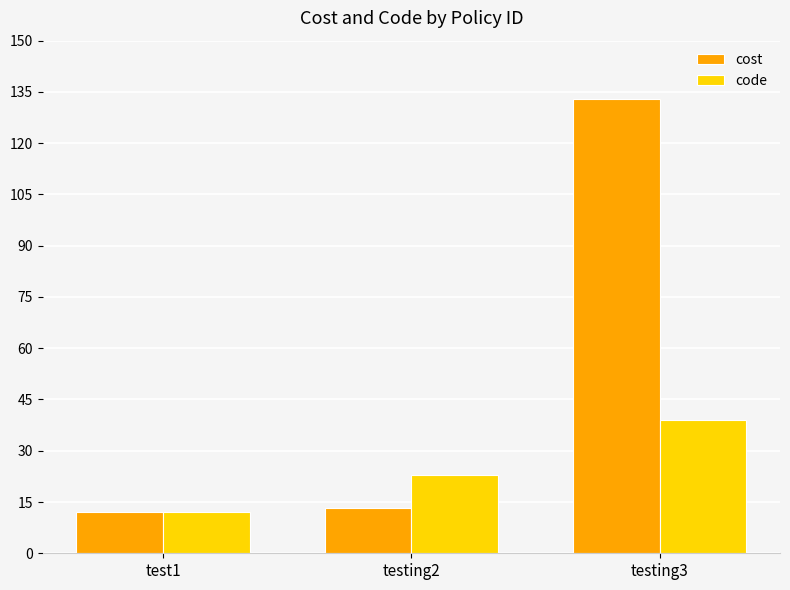

What is the difference between the maximum and minimum values in the code series?

27.0